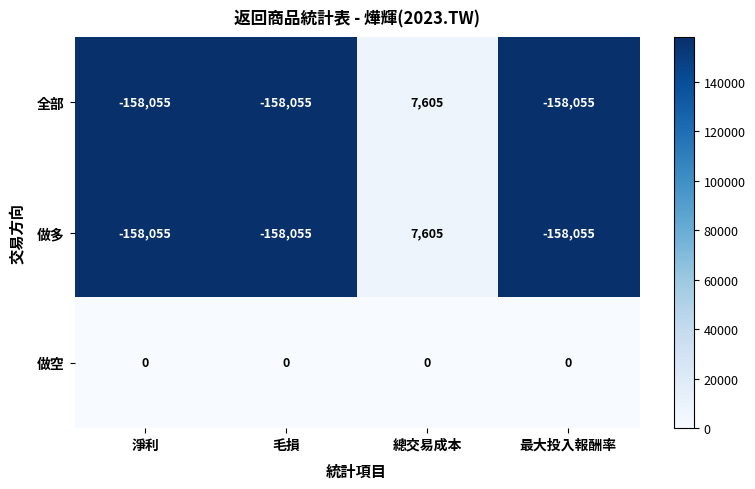

True or false: 全部 has a value of -158055 at 毛損.

True